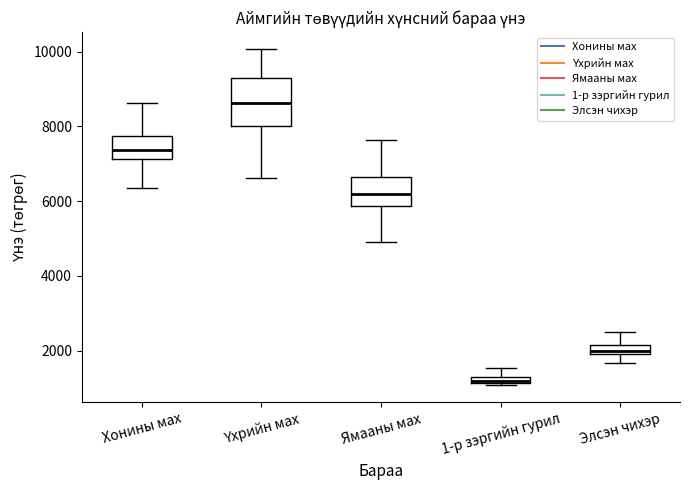

Which box is the tallest, from its lower edge to its upper edge?

Үхрийн мах